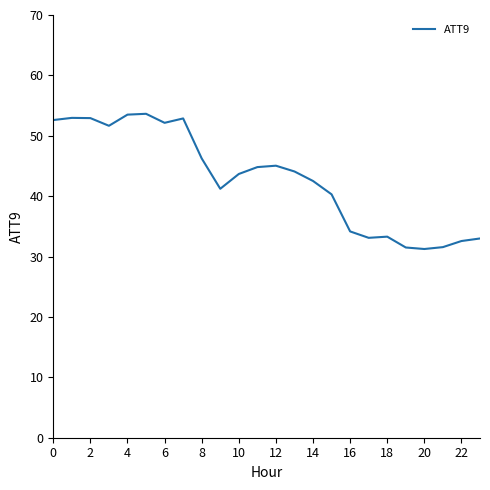

What is the difference between the maximum and minimum values?

22.4